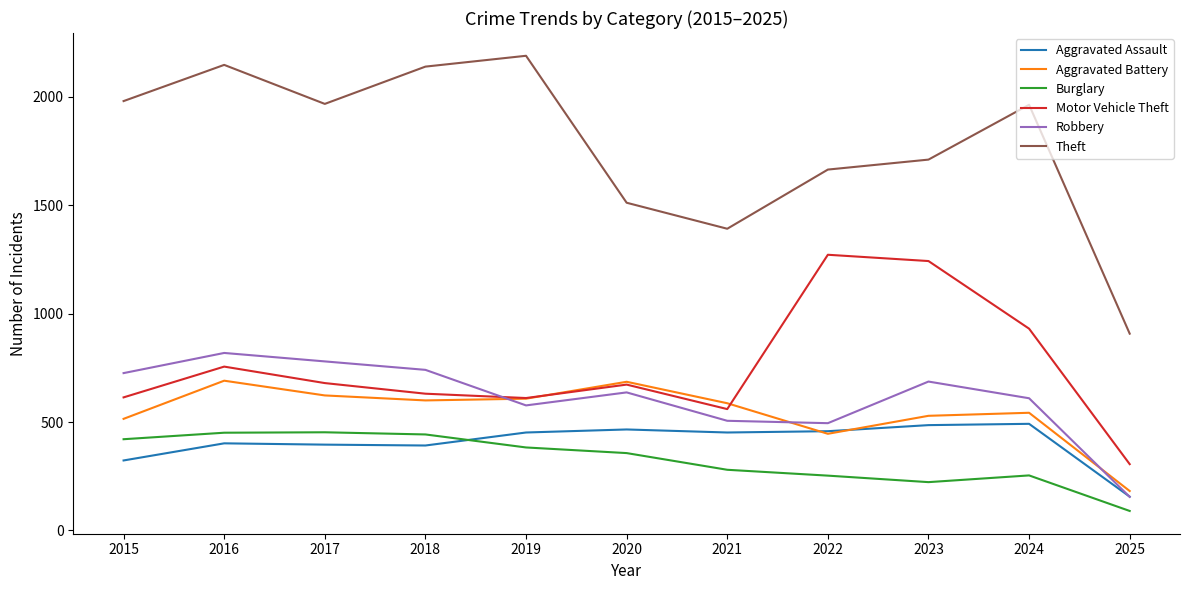

At which category does Theft reach its first local valley?

2017